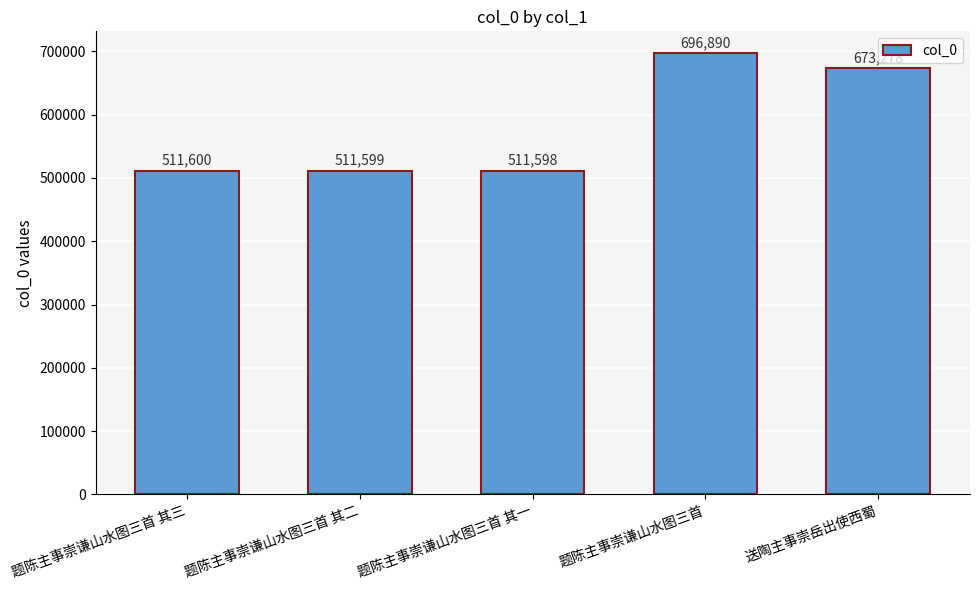

What is the ratio of the value at 送陶主事崇岳出使西蜀 to the value at 题陈主事崇谦山水图三首?

1.0